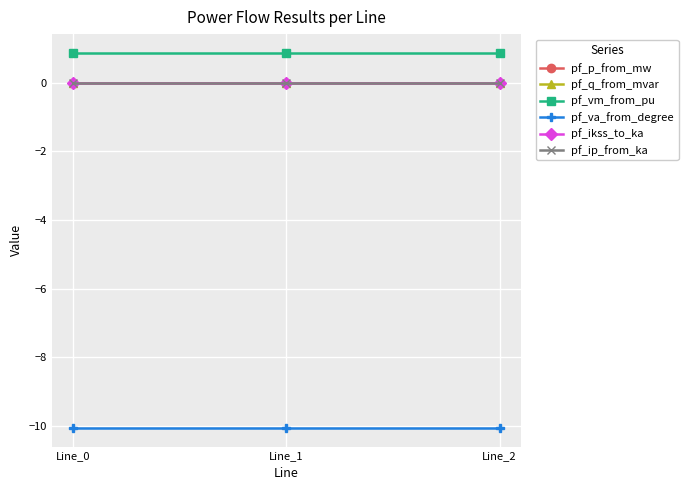

Rank the categories by pf_va_from_degree value from highest to lowest.

Line_1, Line_2, Line_0